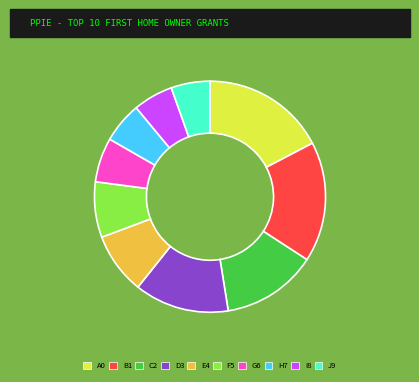

What is the ratio of the value at D3 to the value at H7?

2.3